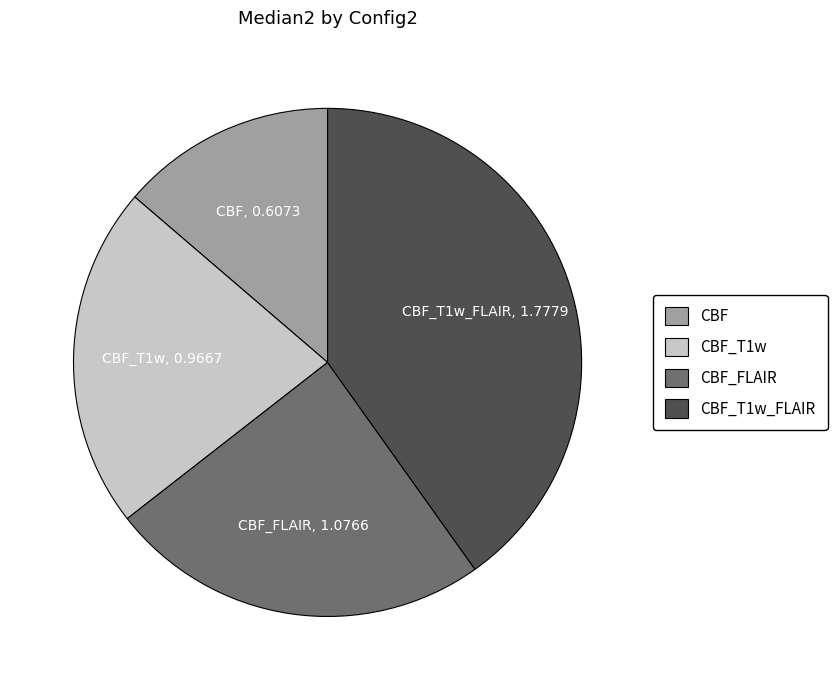

Does any single category account for the majority?

No